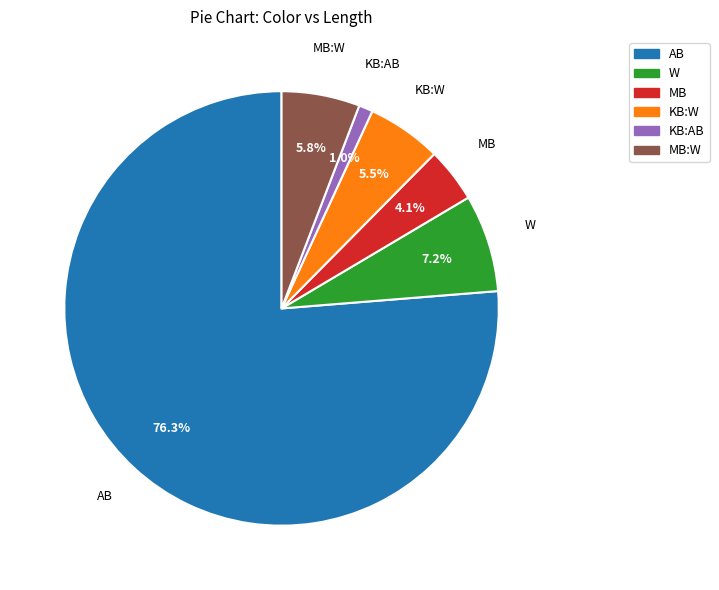

Is there a majority slice in this chart?

Yes